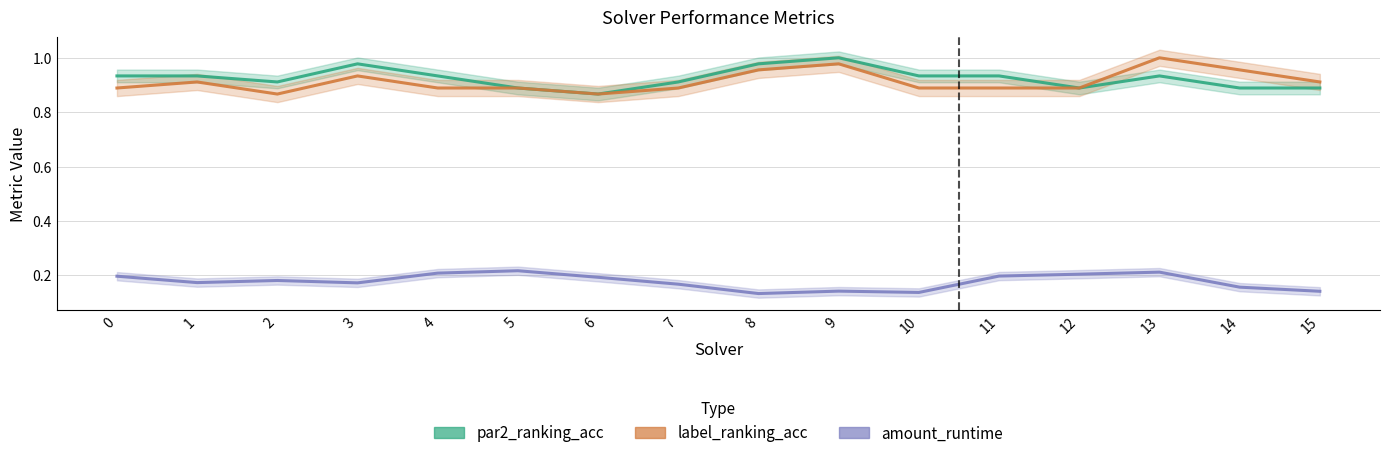

What is the minimum value shown in the chart?

0.1